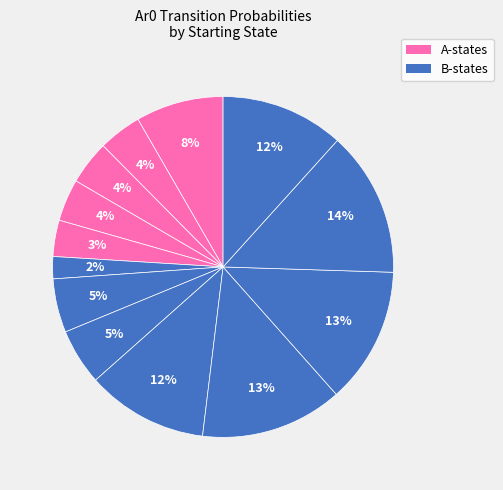

How many slices are in this pie chart?

13